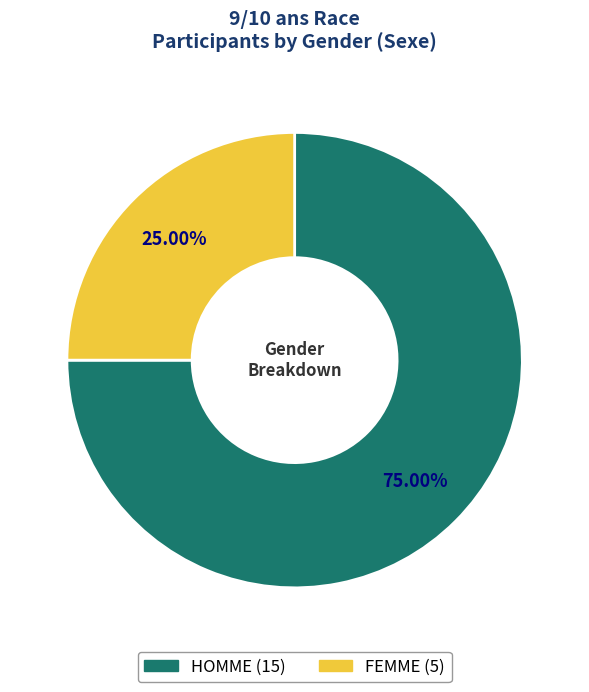

What is the total percentage of FEMME and HOMME?

100.0%